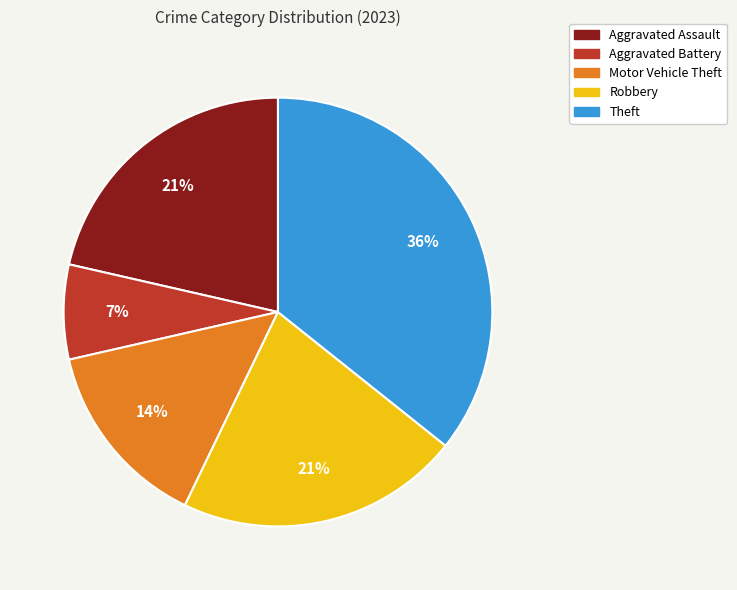

What is the ratio of the value at Aggravated Assault to the value at Motor Vehicle Theft?

1.5